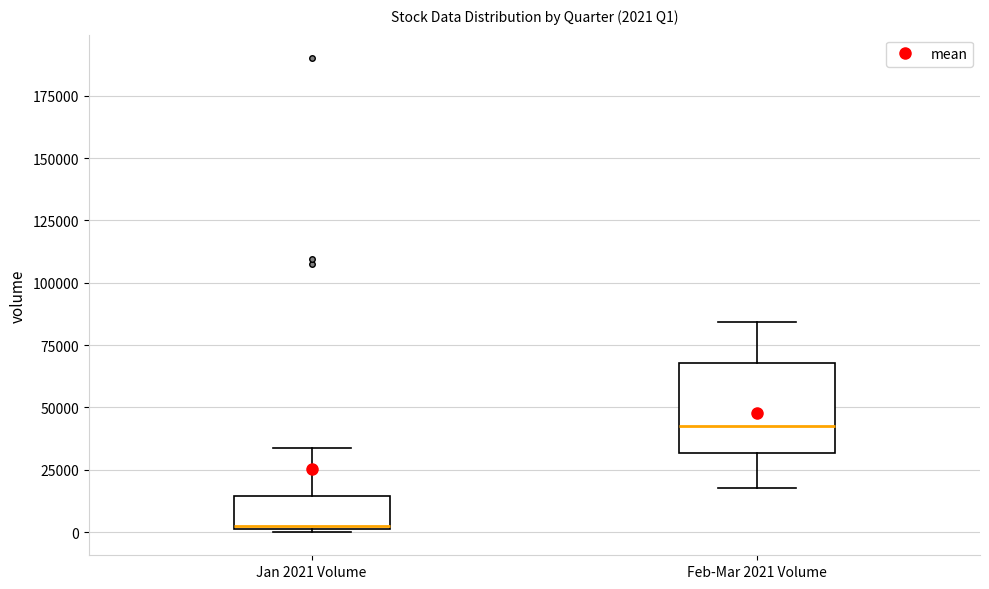

Which box is the tallest, from its lower edge to its upper edge?

Feb-Mar 2021 Volume